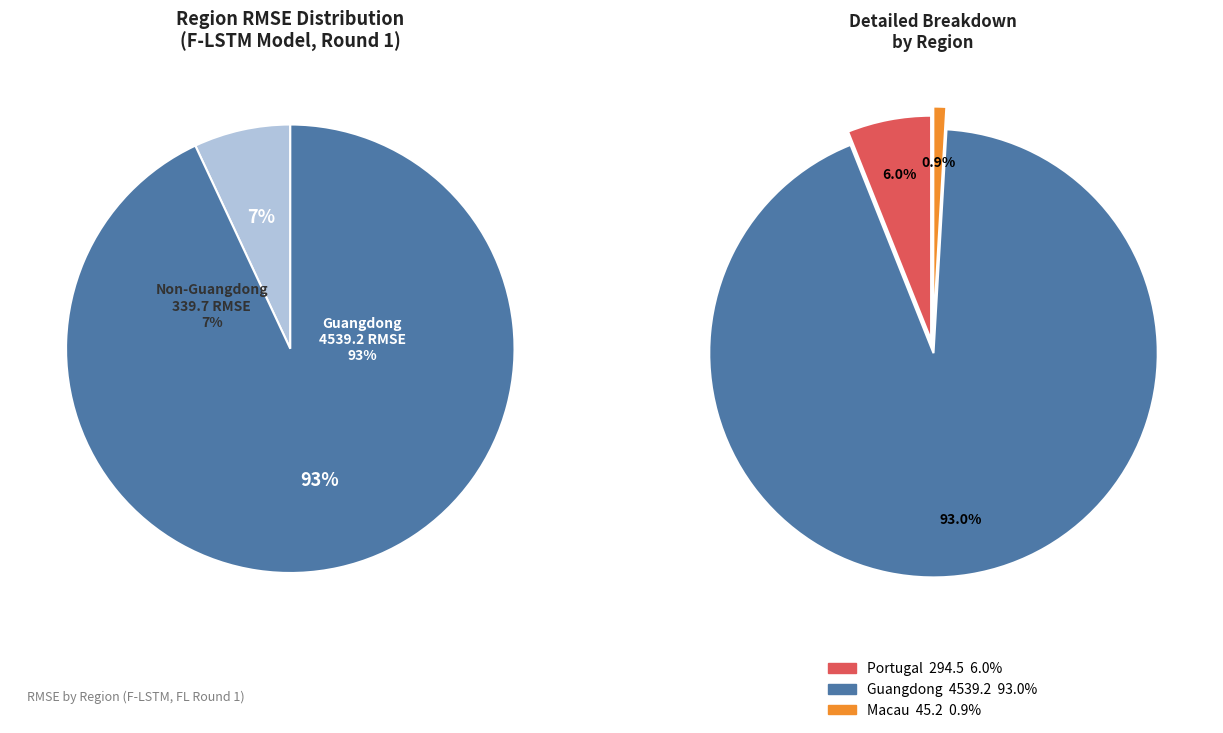

To the nearest percent, what is the average slice percentage?

33%